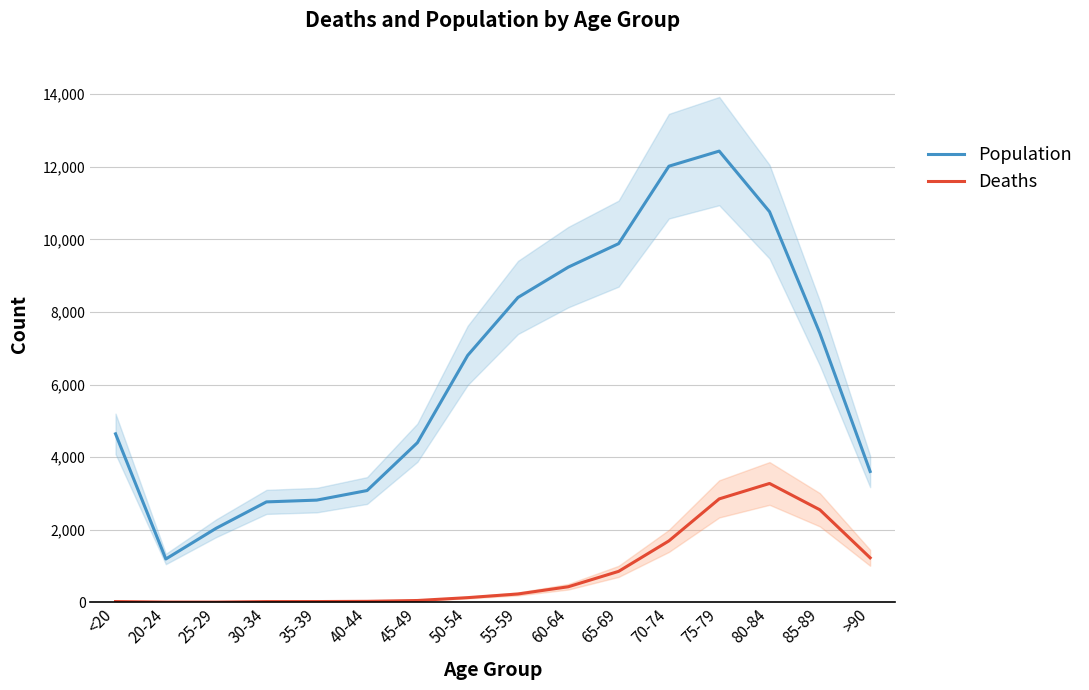

The Population series shows 1354 at 25-29. True or false?

False